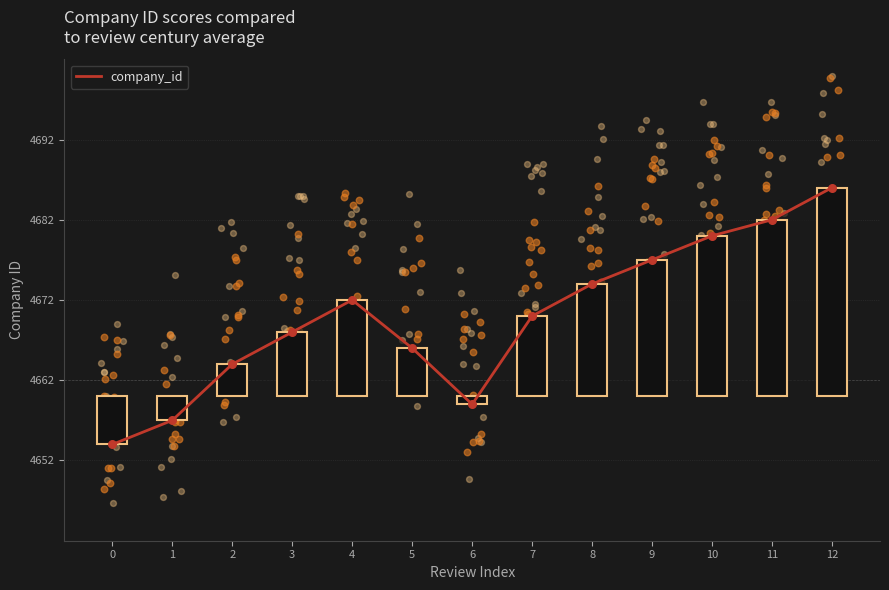

What is the ratio of the value at 0 to the value at 8?

1.0